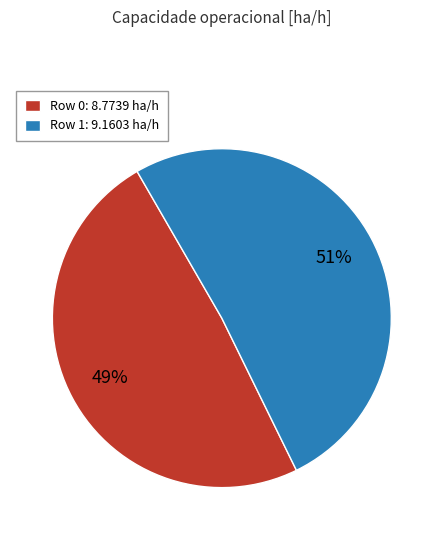

Count the number of slices in the pie.

2